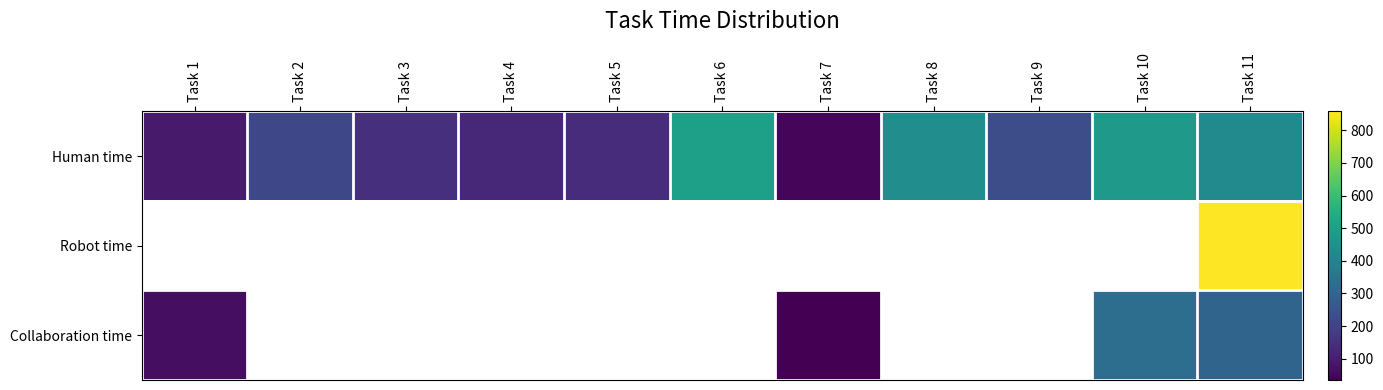

How many values in the Human time series exceed 215?

5